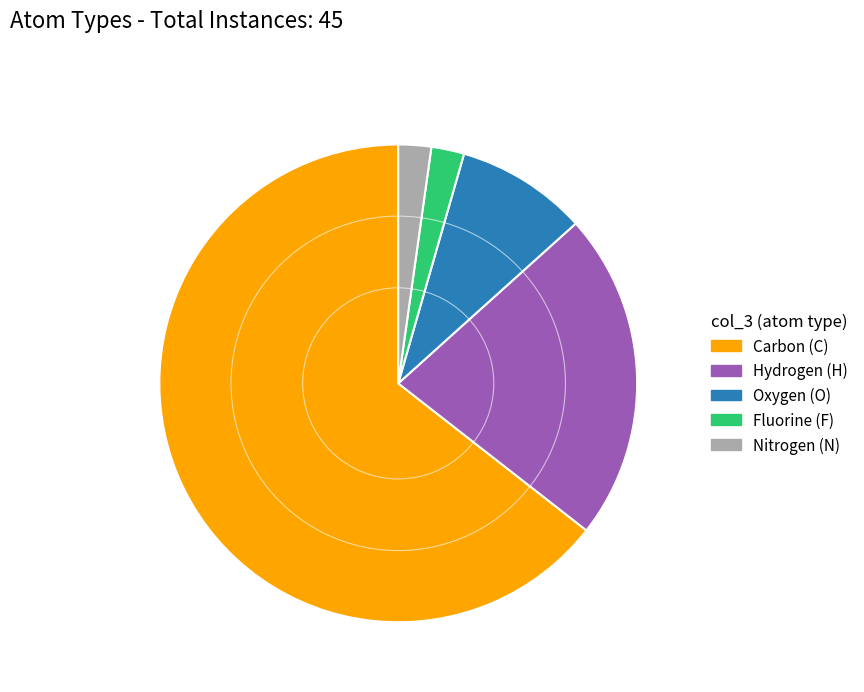

Which has a higher value, Fluorine (F) or Oxygen (O)?

Oxygen (O)